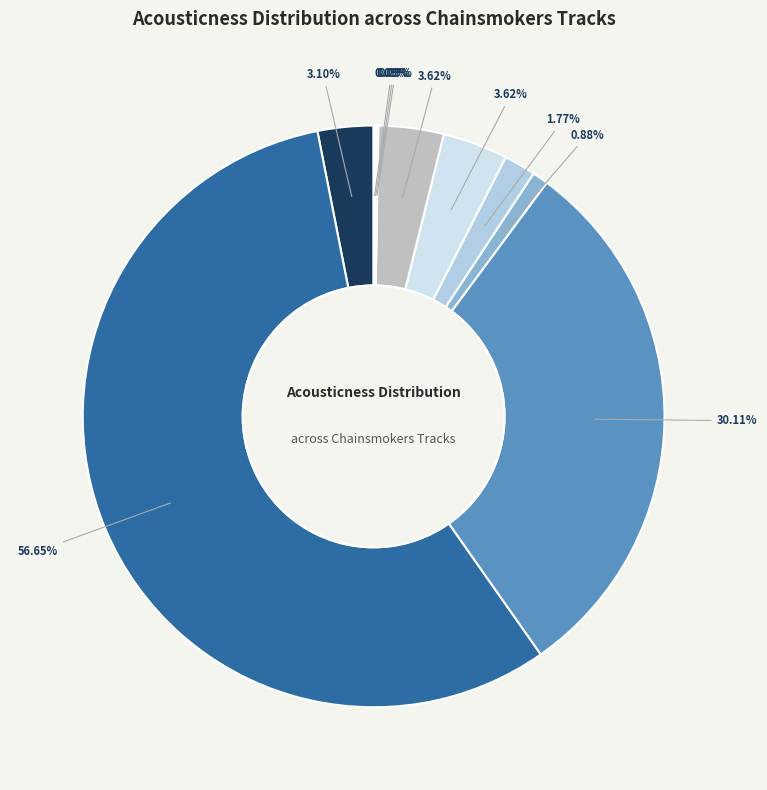

To the nearest percent, what is the average slice percentage?

10%